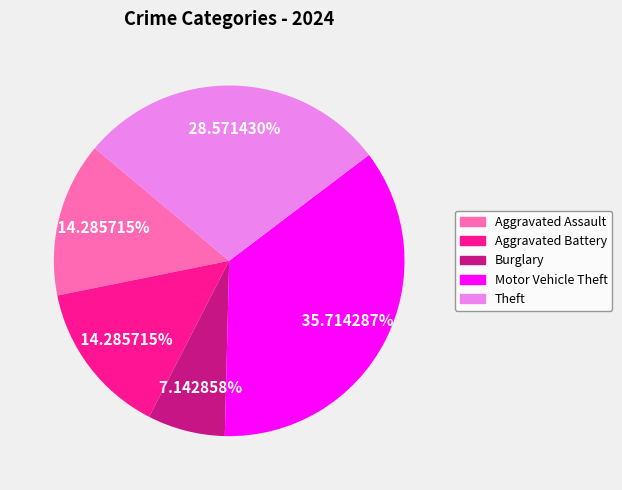

To the nearest percent, what is the average slice percentage?

20%